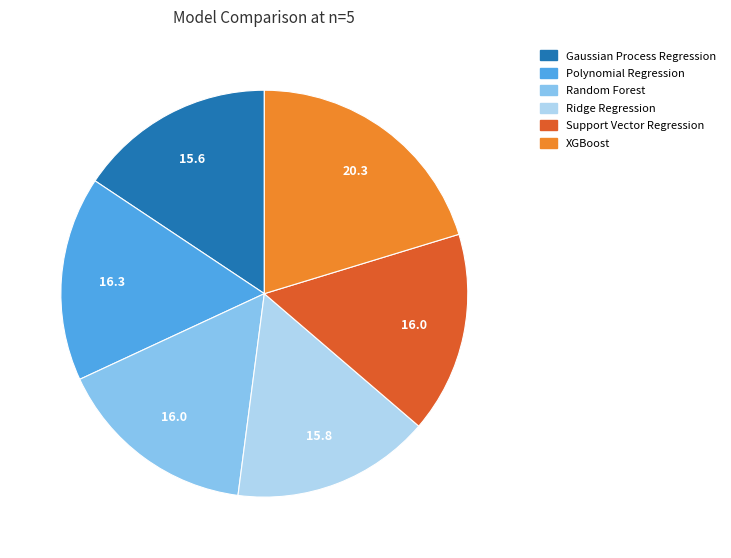

Do Random Forest and Support Vector Regression together represent more than half of the pie?

No